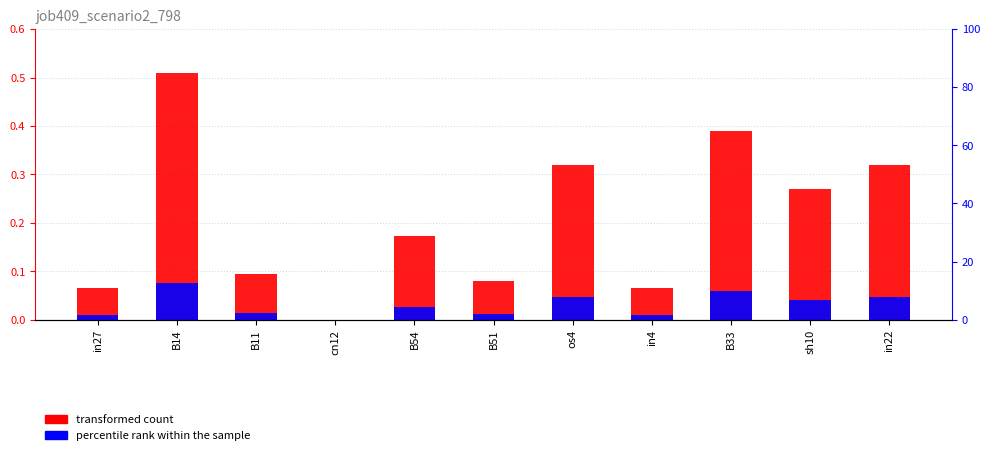

At which label does transformed count reach its peak?

B14